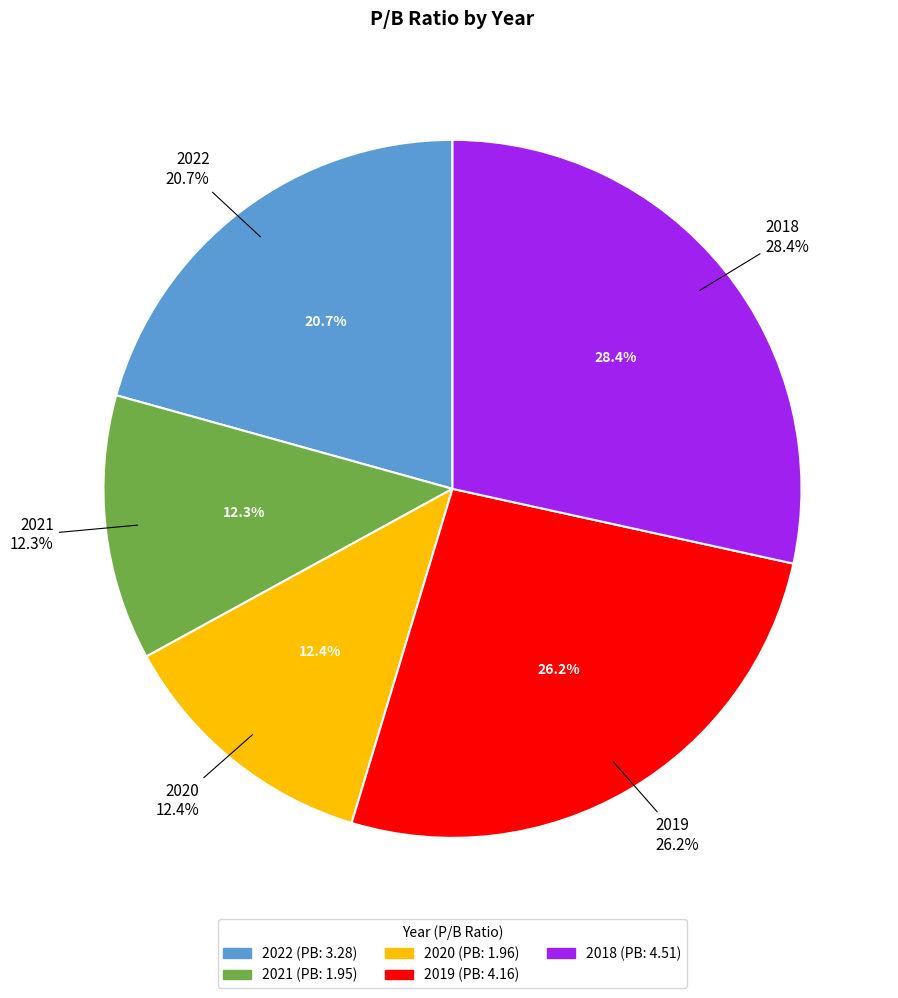

To the nearest percent, what is the average slice percentage?

20%